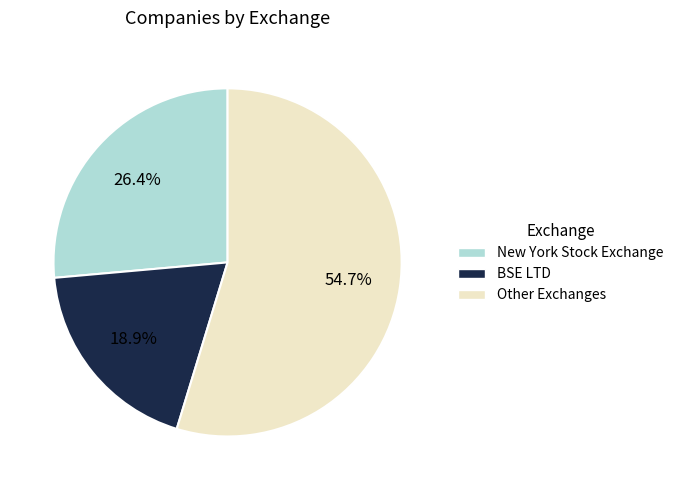

Is there any slice that represents more than half of the pie?

Yes